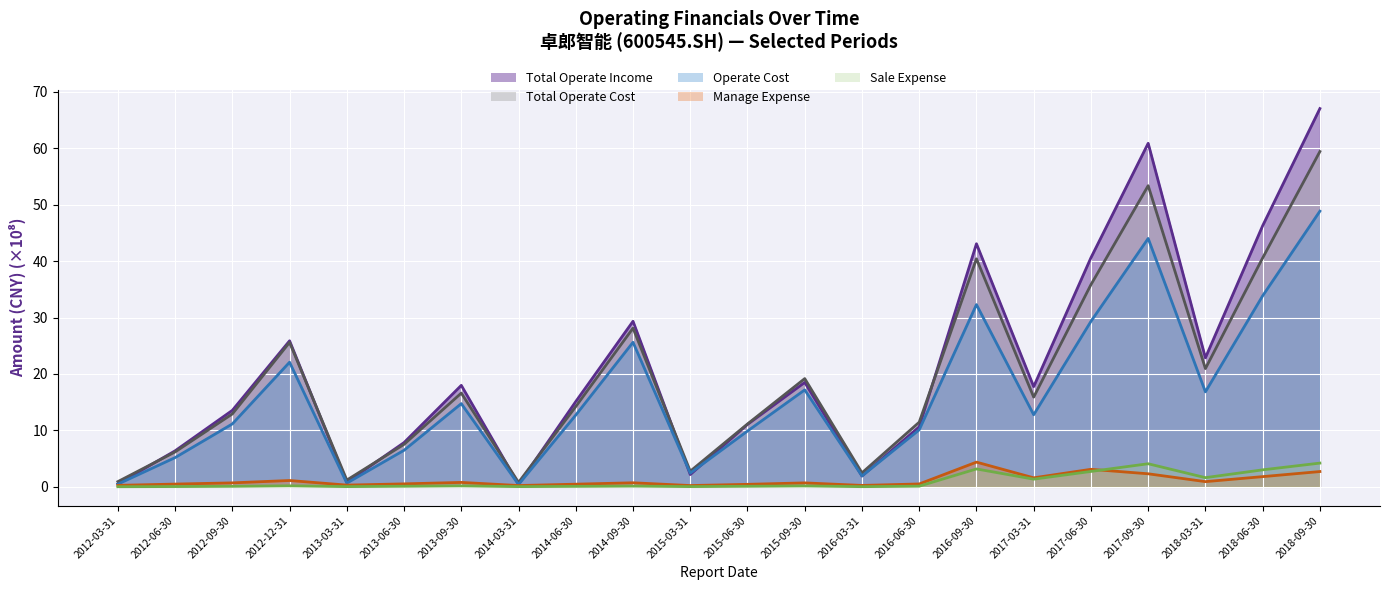

What are all the series names shown in the legend?

Total Operate Income, Total Operate Cost, Operate Cost, Manage Expense, Sale Expense